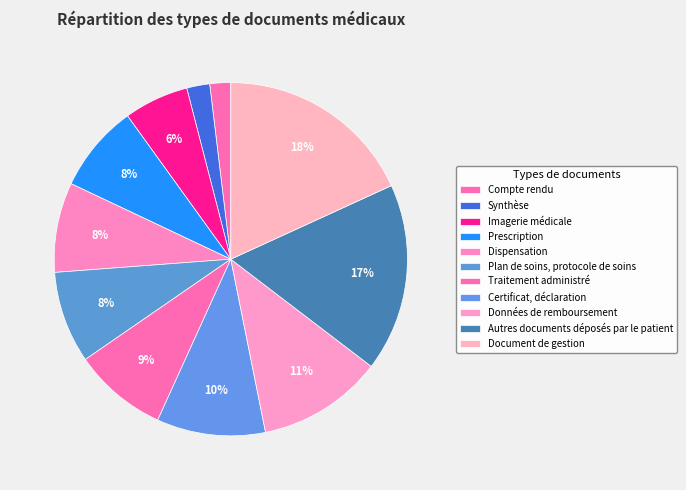

What is the total percentage of Prescription and Certificat, déclaration?

18.0%